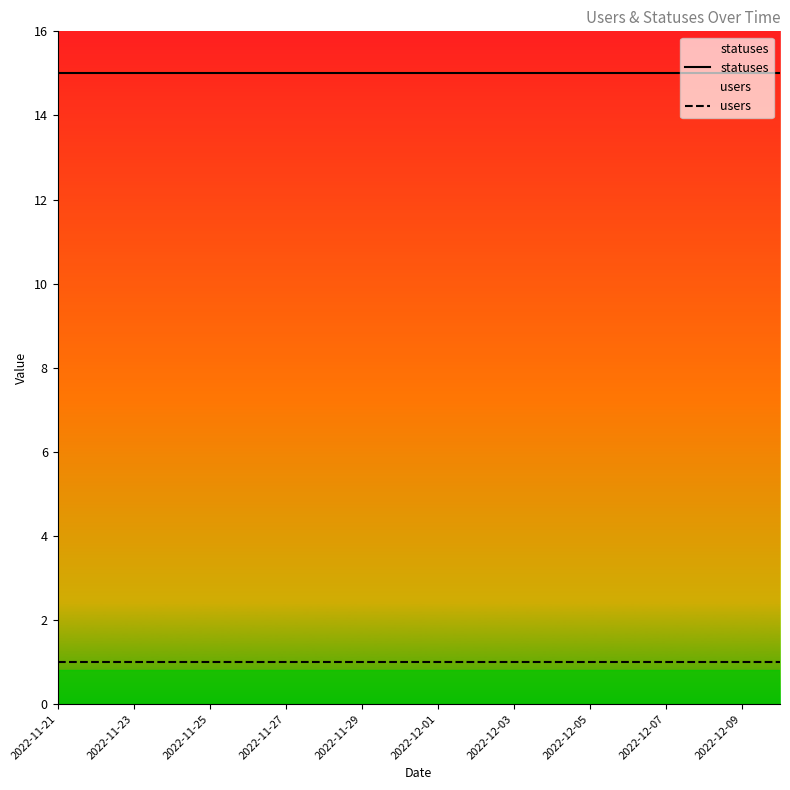

Which category has the lowest value in the users series?

2022-11-21